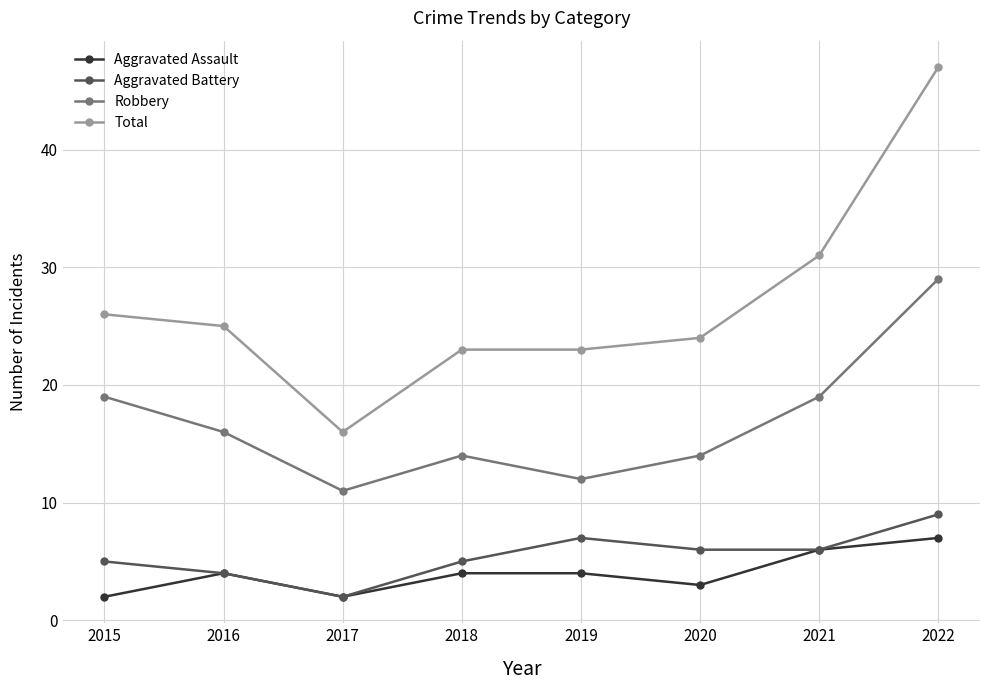

Which series has the widest spread of values?

Total